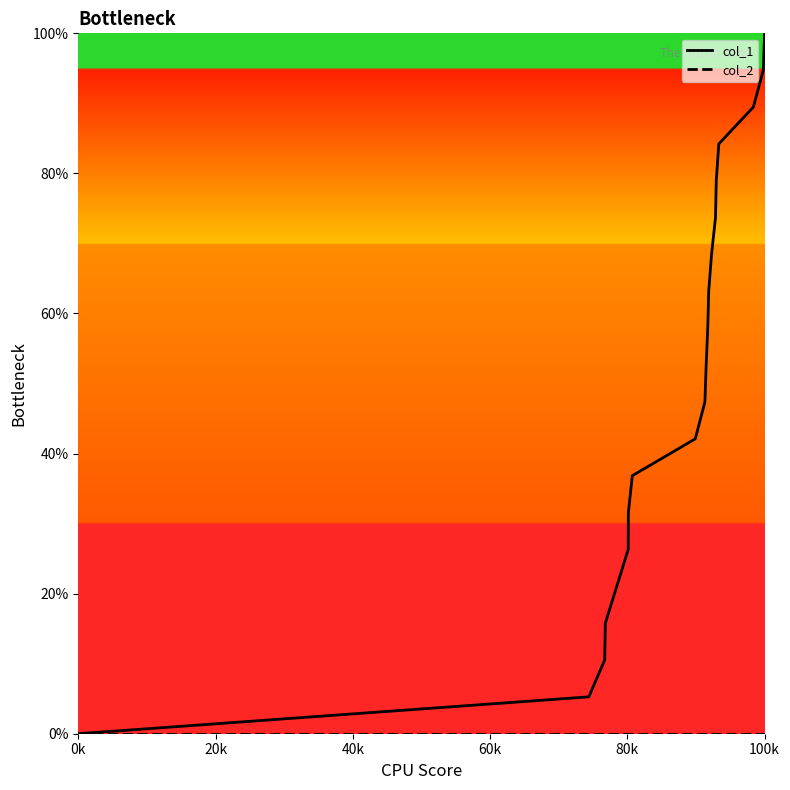

Which series has the widest spread of values?

col_1